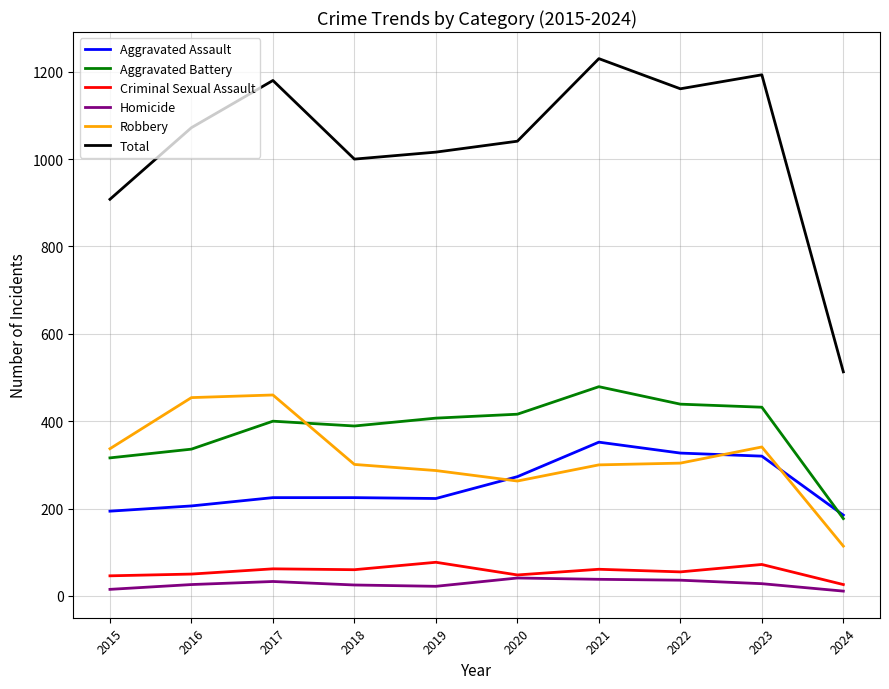

The Aggravated Battery series shows 670 at 2018. True or false?

False